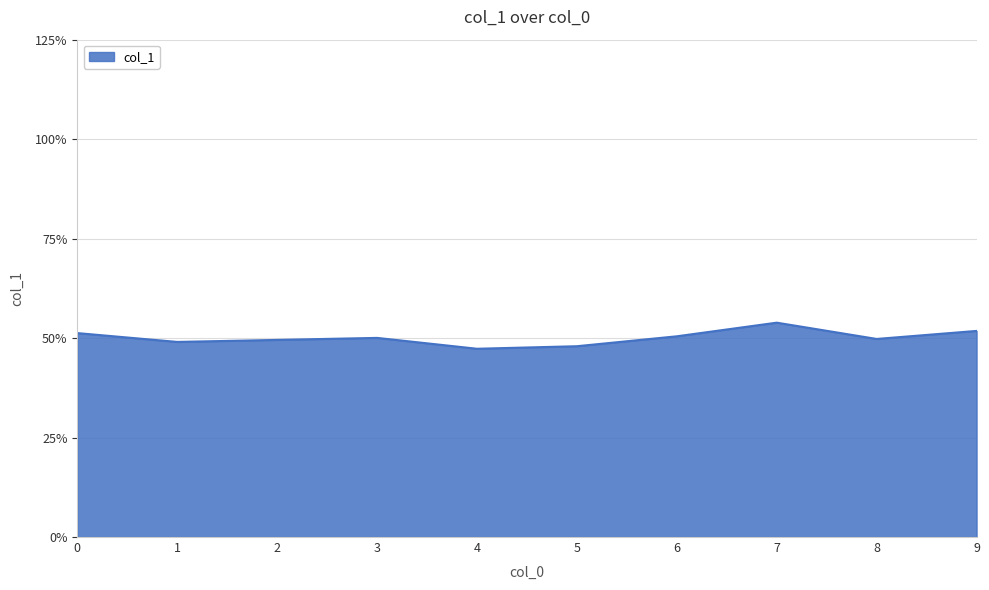

What is the difference between the maximum and minimum values?

0.1